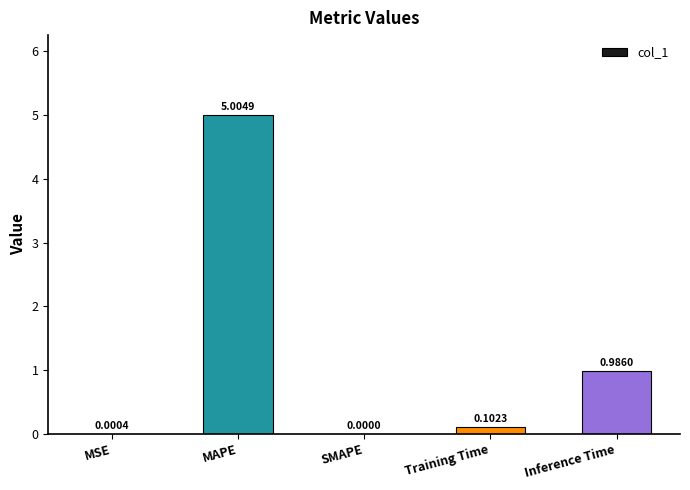

Which category has the highest value across all series?

MAPE